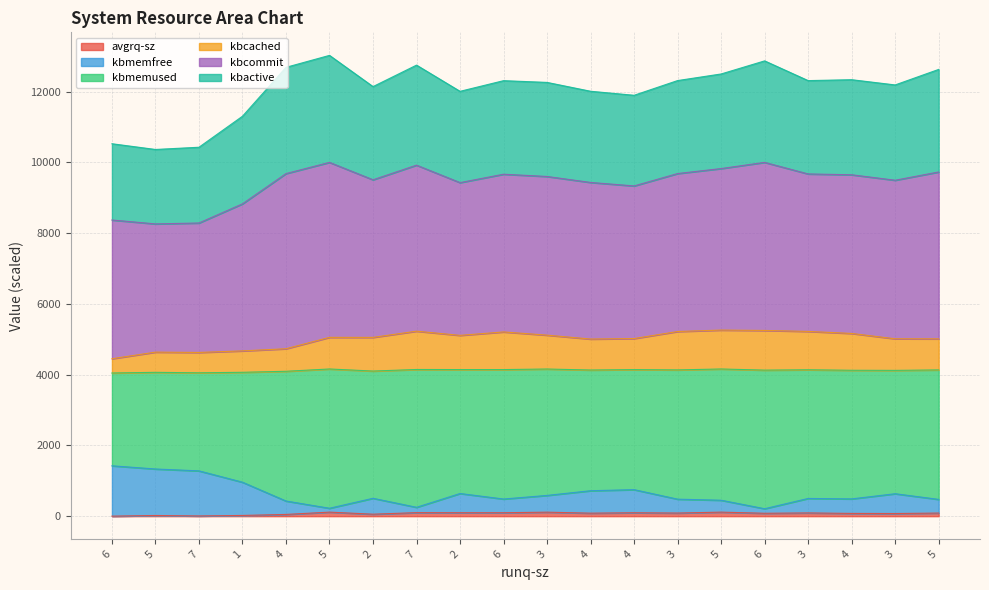

What is the label of the 18th point from the left?

4